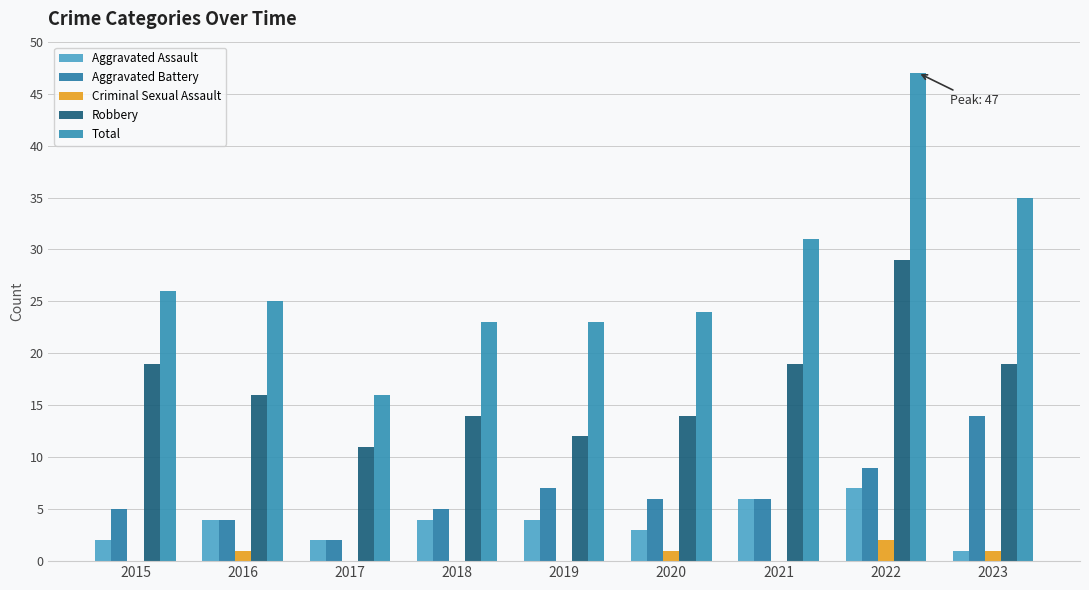

Which series changed the most between 2019 and 2021?

Total